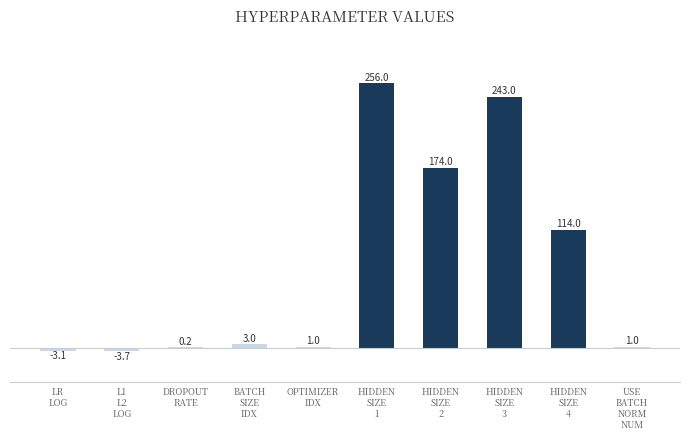

How many series are shown in this chart?

1